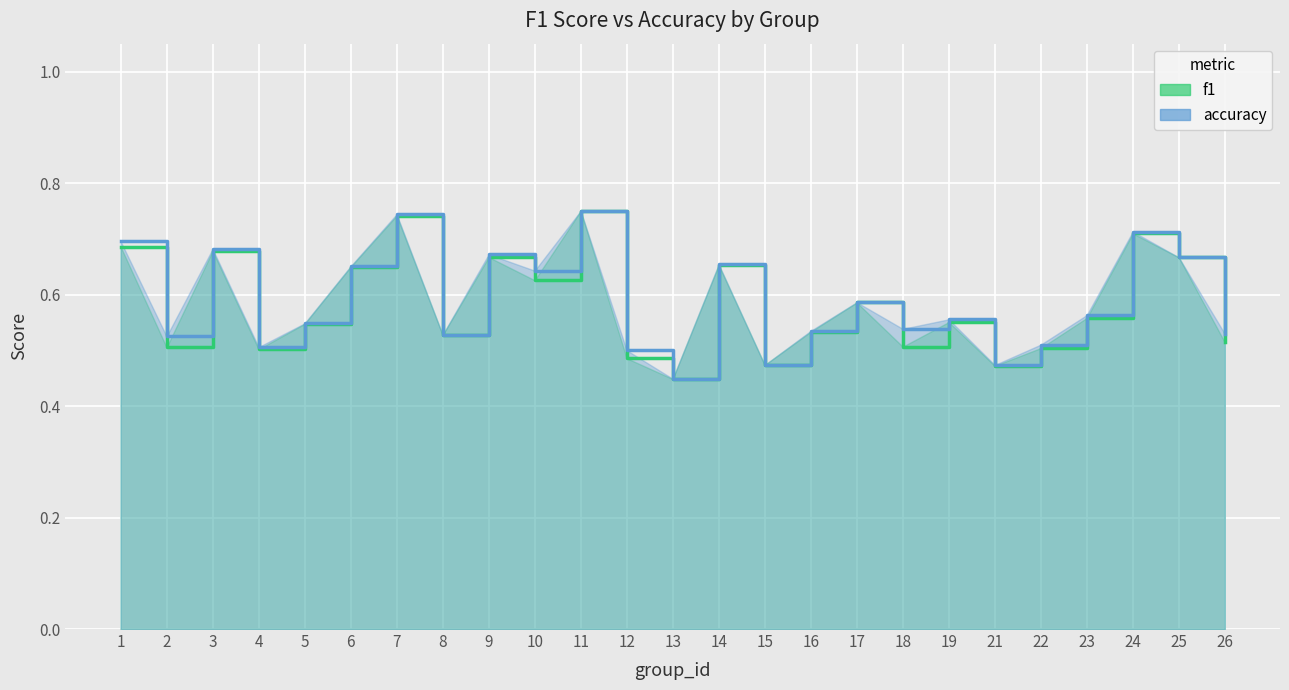

List the series in order of their overall mean, lowest first.

f1, accuracy